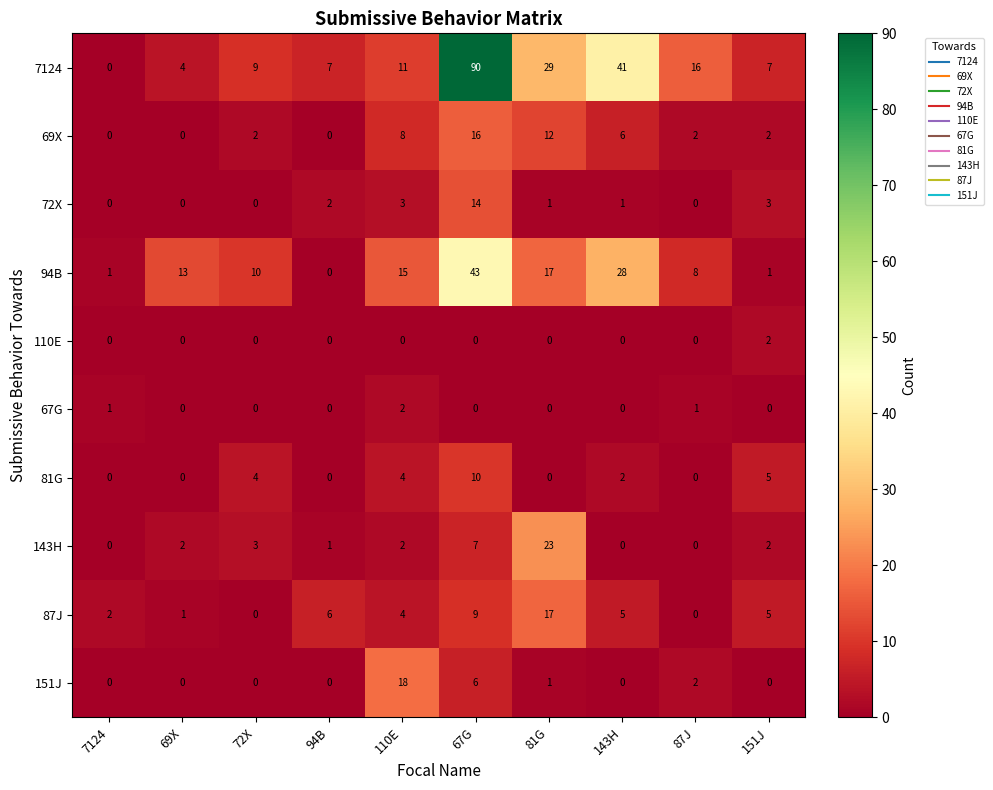

Which category has the highest value across all series?

67G